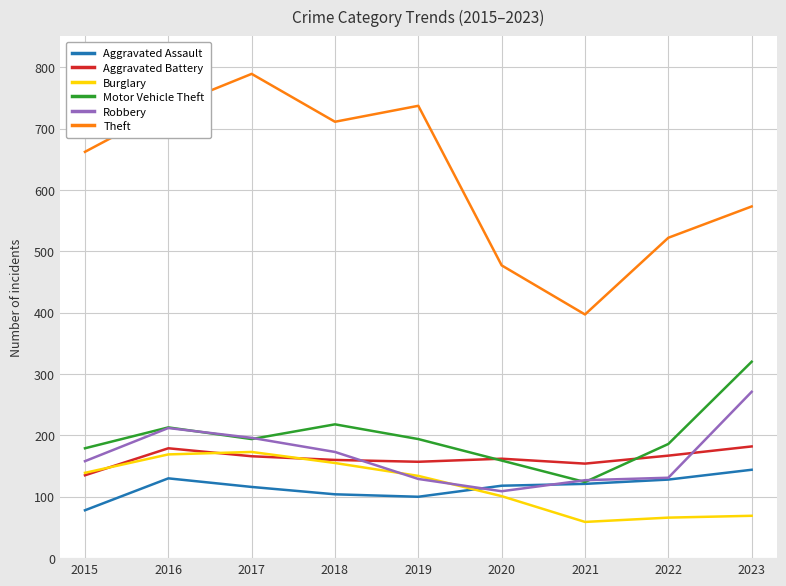

At which category does Burglary reach its first local valley?

2021